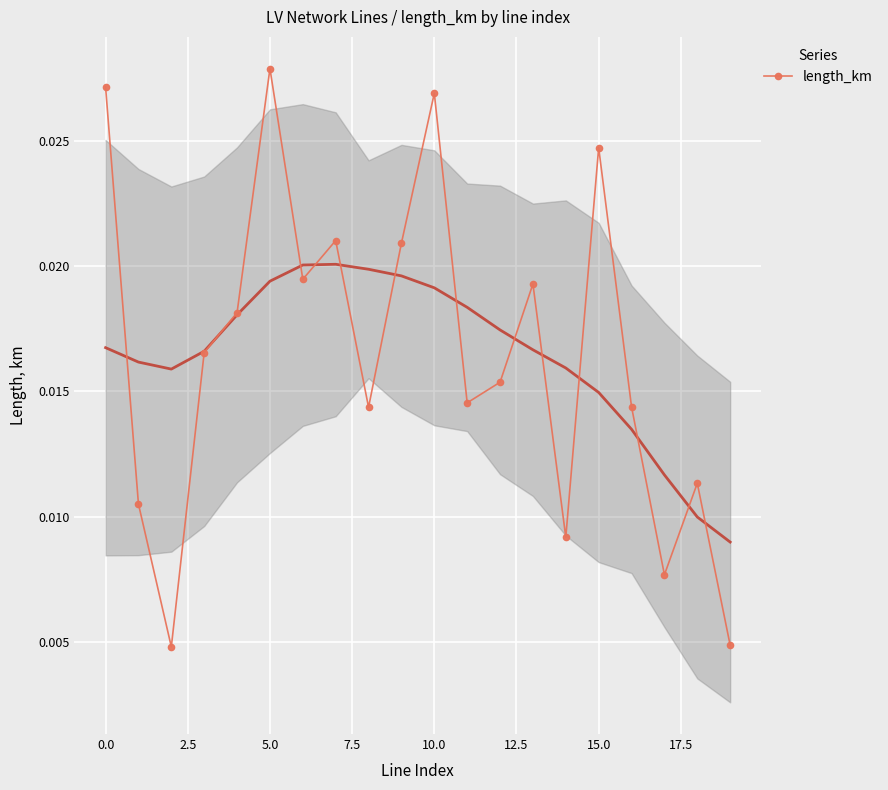

What is the label of the 4th point from the right?

16